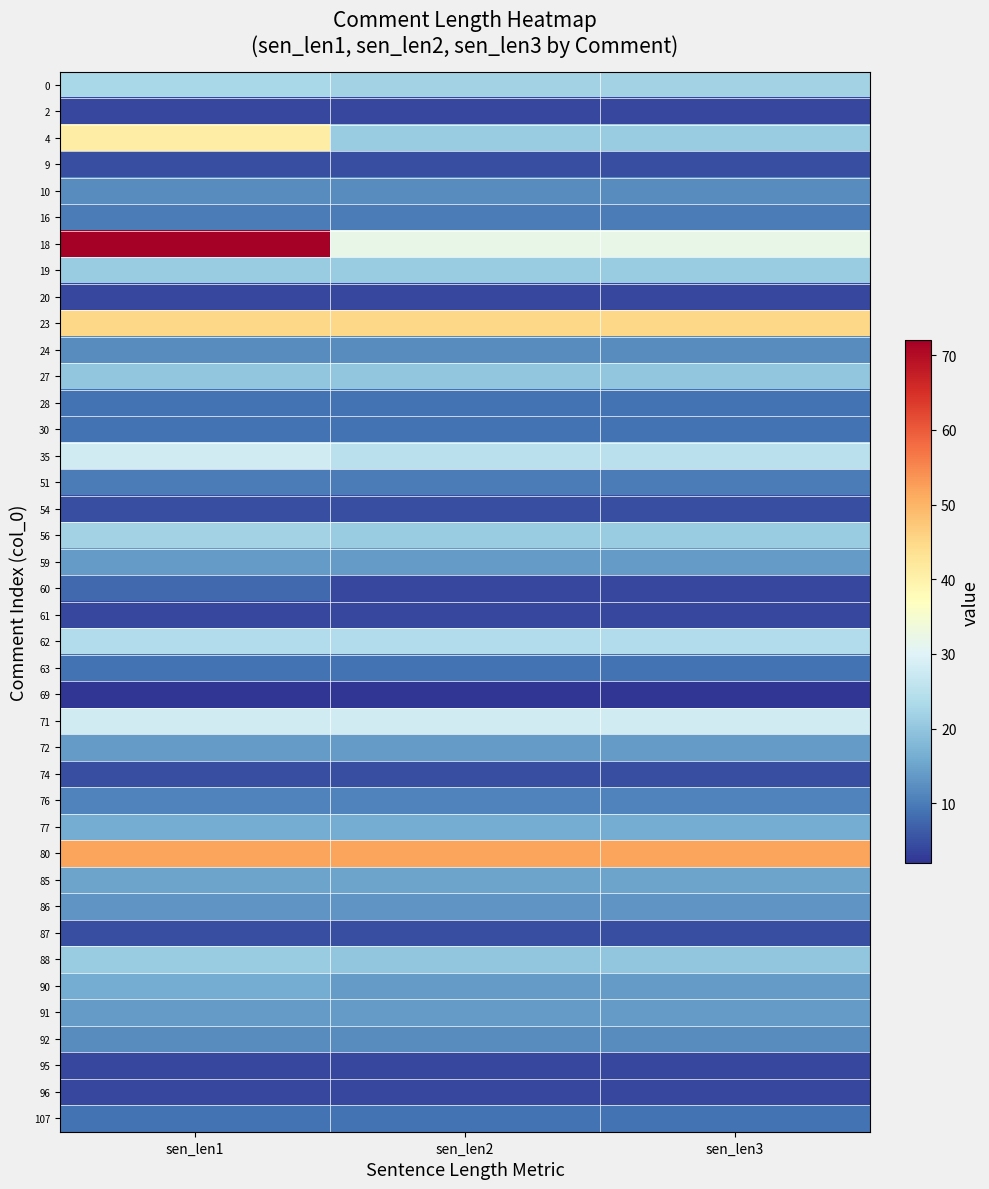

Reading right to left, list all the values displayed in this chart.

0: sen_len3=22	sen_len2=22	sen_len1=23
2: sen_len3=4	sen_len2=4	sen_len1=4
4: sen_len3=21	sen_len2=21	sen_len1=41
9: sen_len3=5	sen_len2=5	sen_len1=5
10: sen_len3=12	sen_len2=12	sen_len1=12
16: sen_len3=10	sen_len2=10	sen_len1=10
18: sen_len3=32	sen_len2=32	sen_len1=72
19: sen_len3=21	sen_len2=21	sen_len1=21
20: sen_len3=4	sen_len2=4	sen_len1=4
23: sen_len3=45	sen_len2=45	sen_len1=45
24: sen_len3=12	sen_len2=12	sen_len1=12
27: sen_len3=20	sen_len2=20	sen_len1=20
28: sen_len3=9	sen_len2=9	sen_len1=9
30: sen_len3=9	sen_len2=9	sen_len1=9
35: sen_len3=25	sen_len2=25	sen_len1=28
51: sen_len3=10	sen_len2=10	sen_len1=10
54: sen_len3=5	sen_len2=5	sen_len1=5
56: sen_len3=21	sen_len2=21	sen_len1=22
59: sen_len3=14	sen_len2=14	sen_len1=14
60: sen_len3=4	sen_len2=4	sen_len1=8
61: sen_len3=4	sen_len2=4	sen_len1=4
62: sen_len3=24	sen_len2=24	sen_len1=24
63: sen_len3=9	sen_len2=9	sen_len1=9
69: sen_len3=2	sen_len2=2	sen_len1=2
71: sen_len3=28	sen_len2=28	sen_len1=28
72: sen_len3=14	sen_len2=14	sen_len1=14
74: sen_len3=5	sen_len2=5	sen_len1=5
76: sen_len3=11	sen_len2=11	sen_len1=11
77: sen_len3=16	sen_len2=16	sen_len1=16
80: sen_len3=52	sen_len2=52	sen_len1=52
85: sen_len3=15	sen_len2=15	sen_len1=15
86: sen_len3=13	sen_len2=13	sen_len1=13
87: sen_len3=5	sen_len2=5	sen_len1=5
88: sen_len3=20	sen_len2=20	sen_len1=21
90: sen_len3=14	sen_len2=14	sen_len1=16
91: sen_len3=14	sen_len2=14	sen_len1=14
92: sen_len3=12	sen_len2=12	sen_len1=12
95: sen_len3=4	sen_len2=4	sen_len1=4
96: sen_len3=4	sen_len2=4	sen_len1=4
107: sen_len3=9	sen_len2=9	sen_len1=9